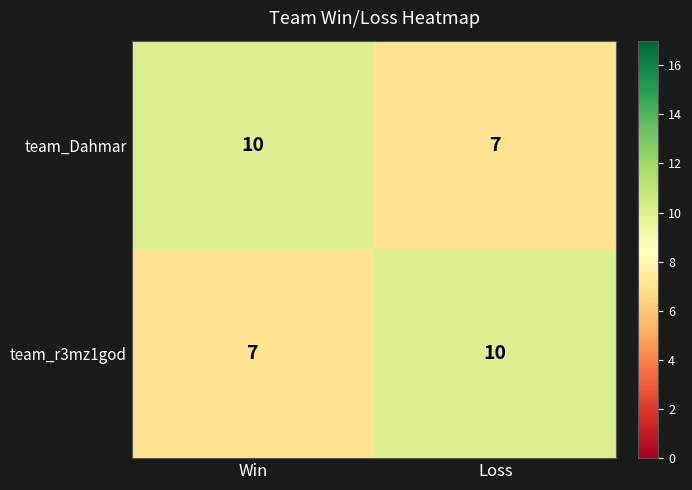

What is the greatest value displayed?

10